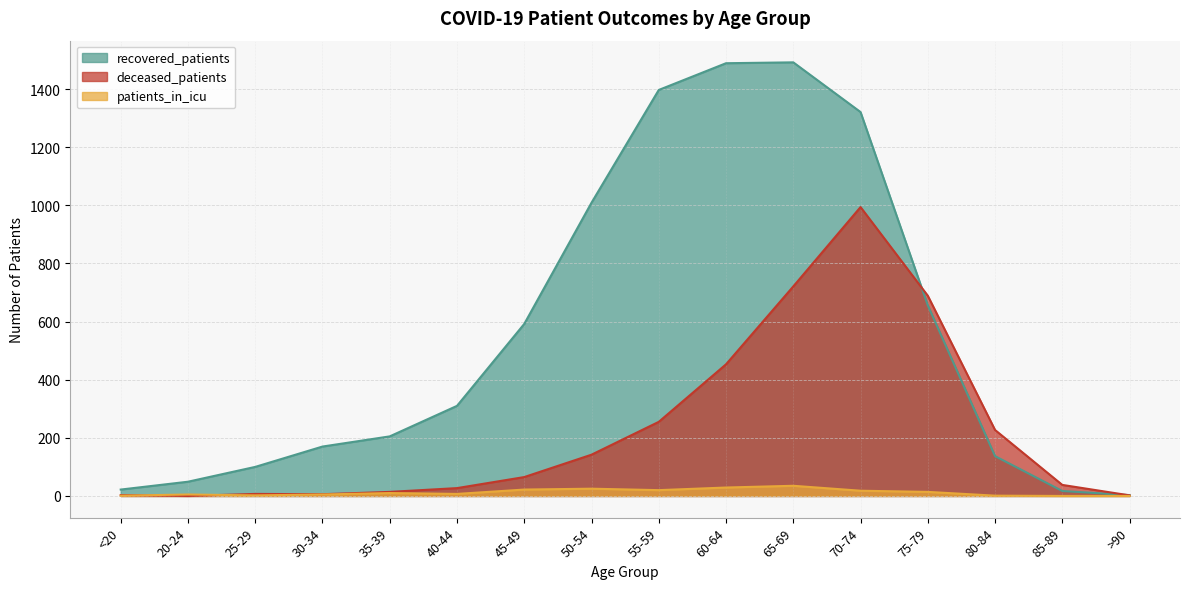

In patients_in_icu, how many points are lower than both neighbors (excluding endpoints)?

3